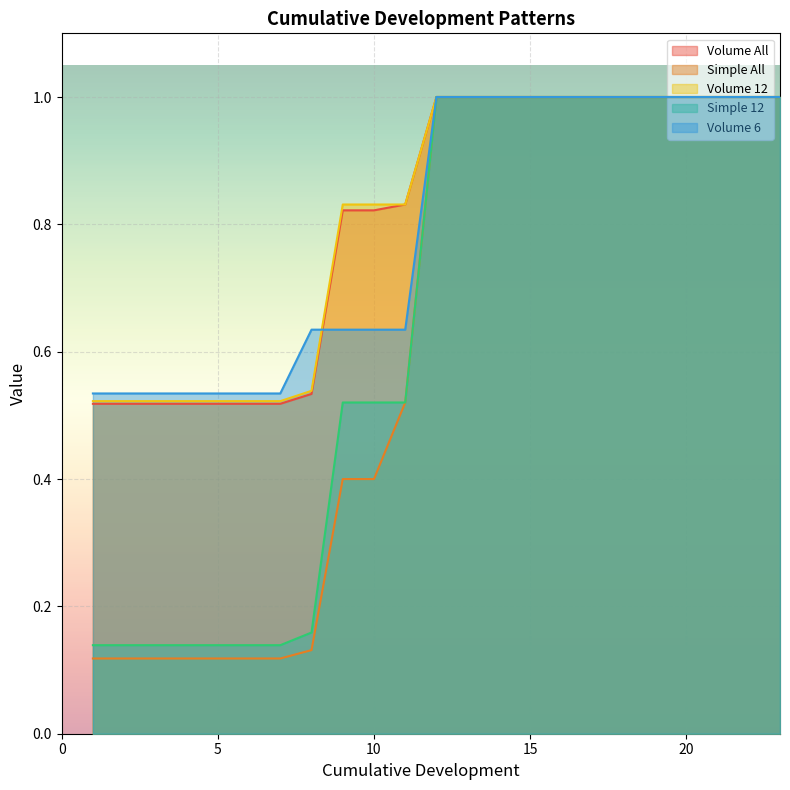

What is the maximum value for Volume All?

1.0